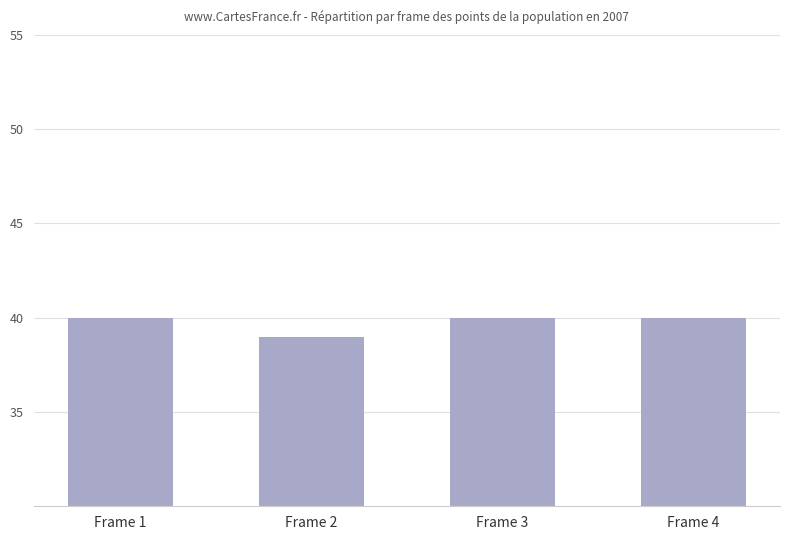

Count the number of data series in this chart.

1